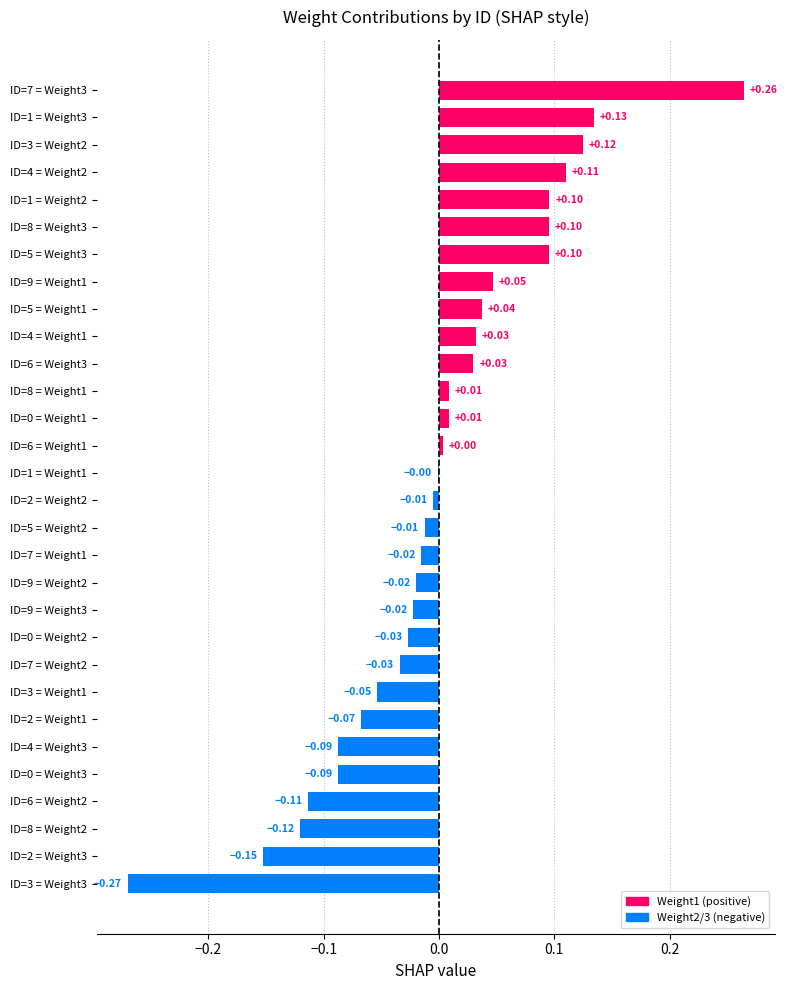

How many categories are shown in the chart?

30